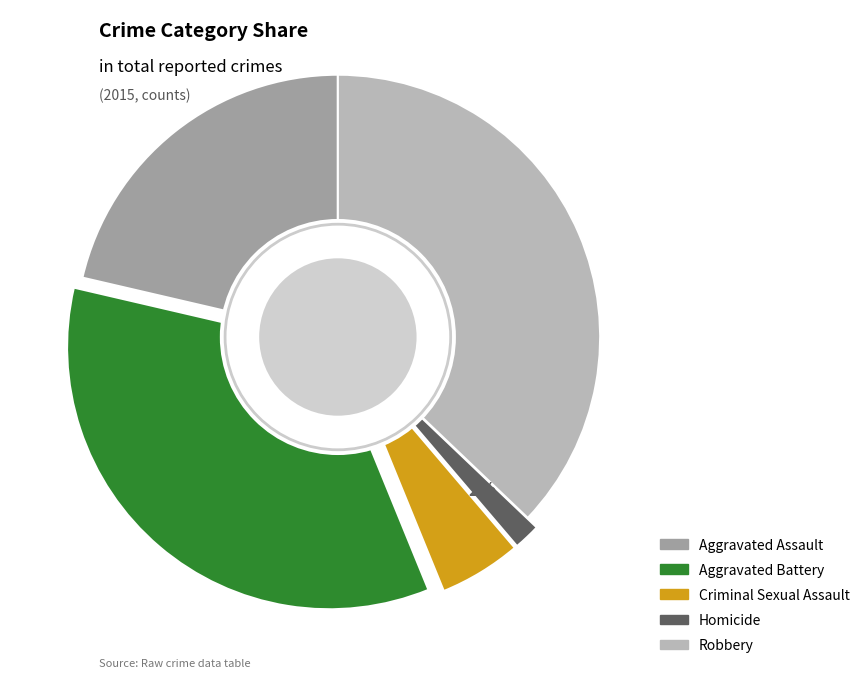

Which category has the biggest portion of the pie?

Robbery